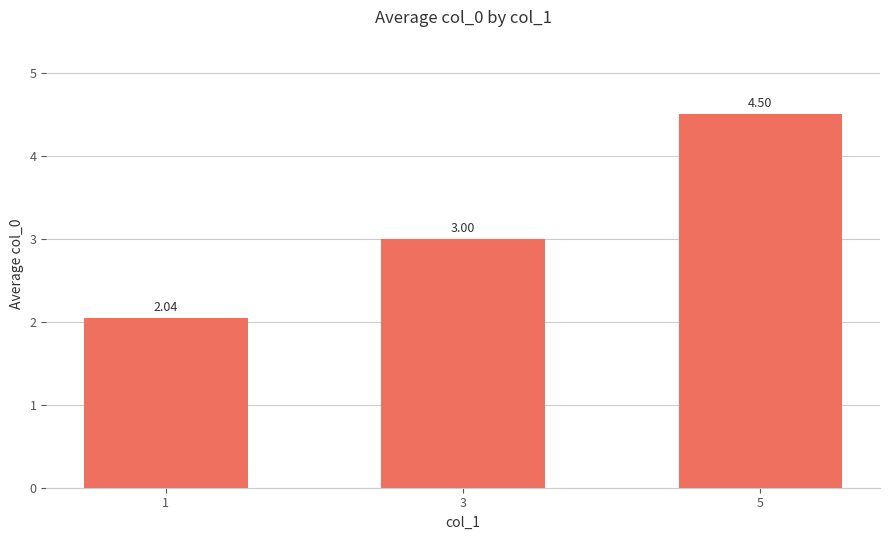

How many data points are less than 3?

1